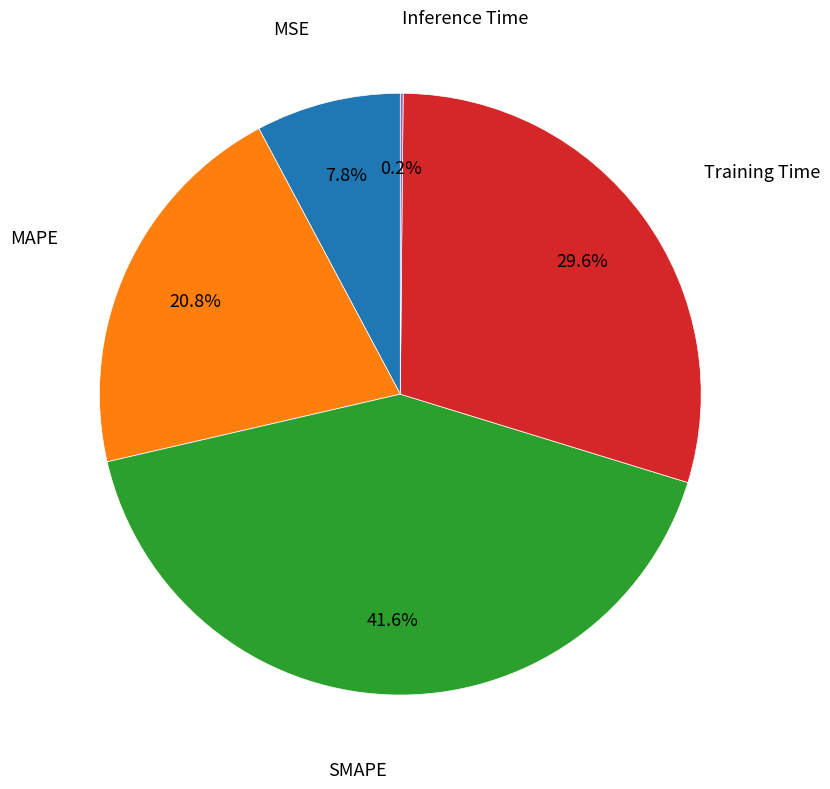

Does any single category account for the majority?

No